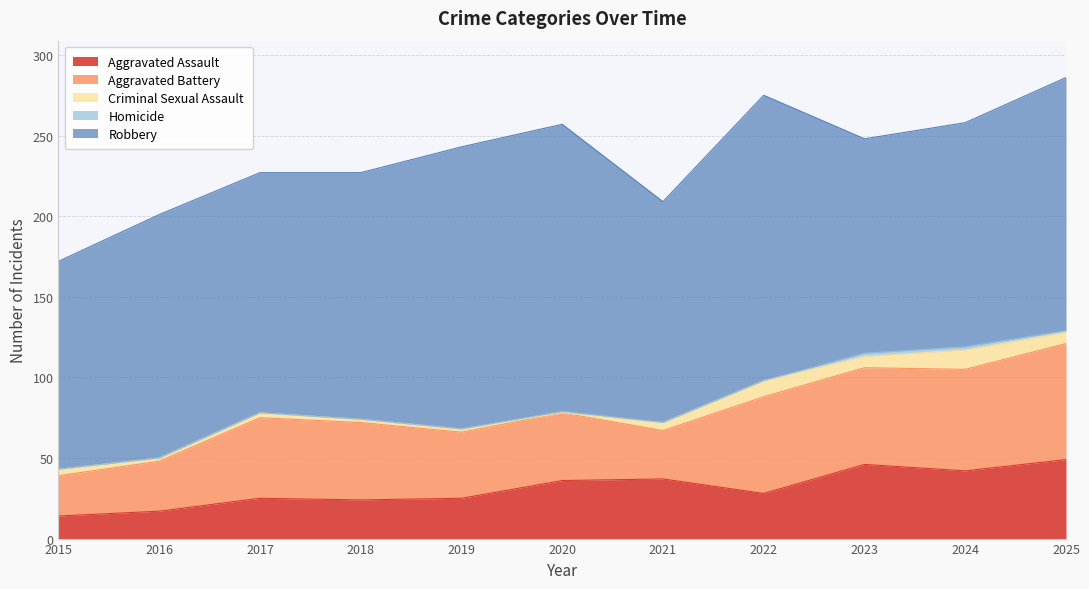

At which category is the sum across all series the highest?

2025